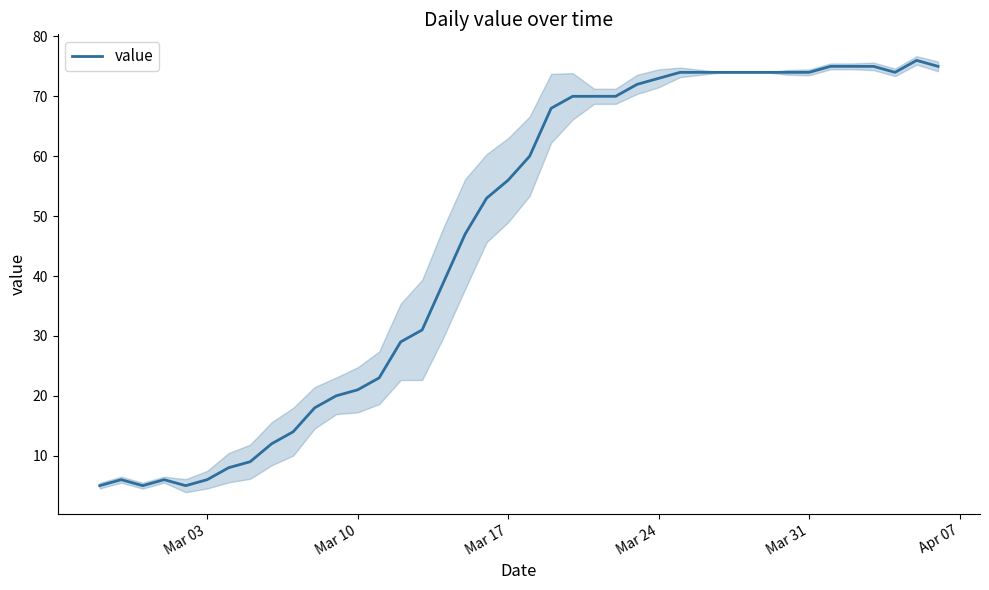

The value series shows 30 at Mar 10. True or false?

False